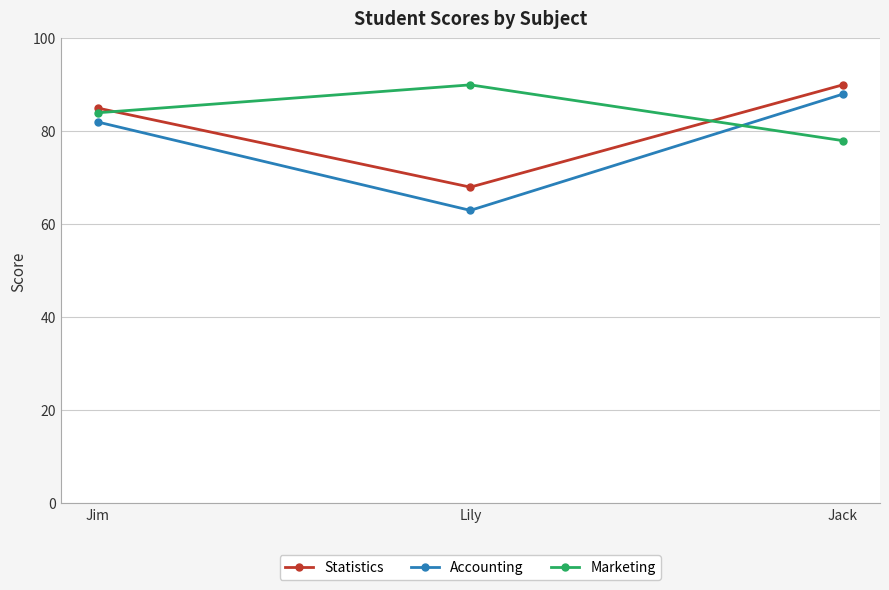

How many series are shown in this chart?

3